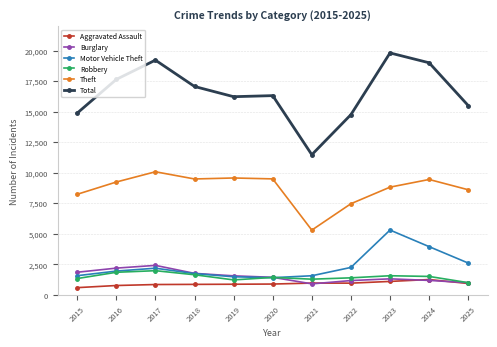

How many categories are shown in the chart?

11